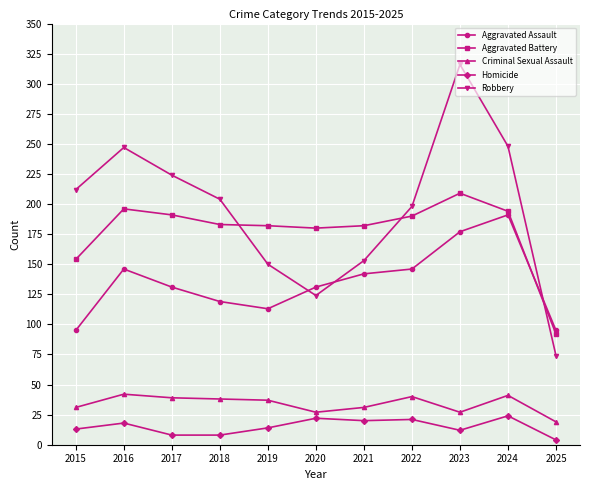

What is the spread (max minus min) of values at 2018?

196